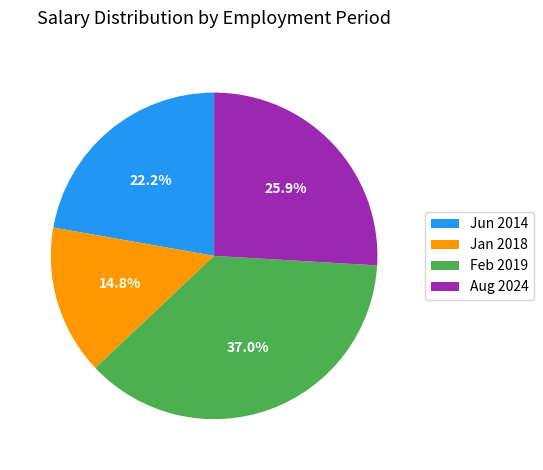

Which has a higher value, Feb 2019 or Jan 2018?

Feb 2019